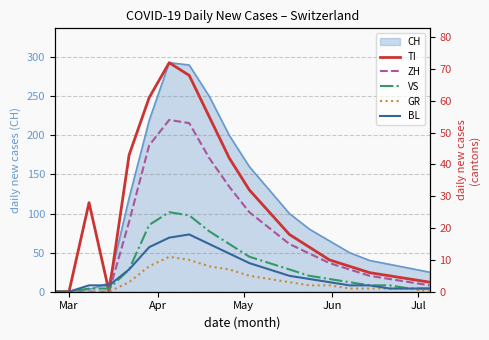

What is the highest value of the CH series?

293